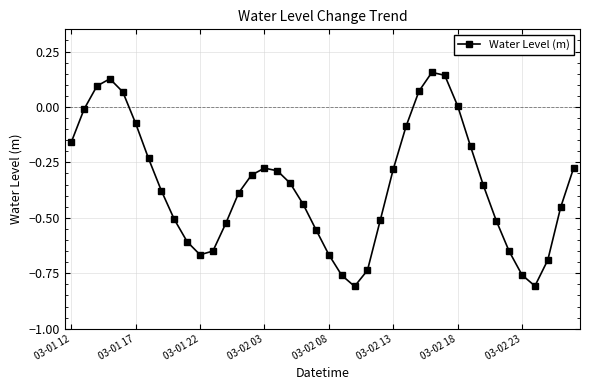

What is the sum of all values?

-14.3